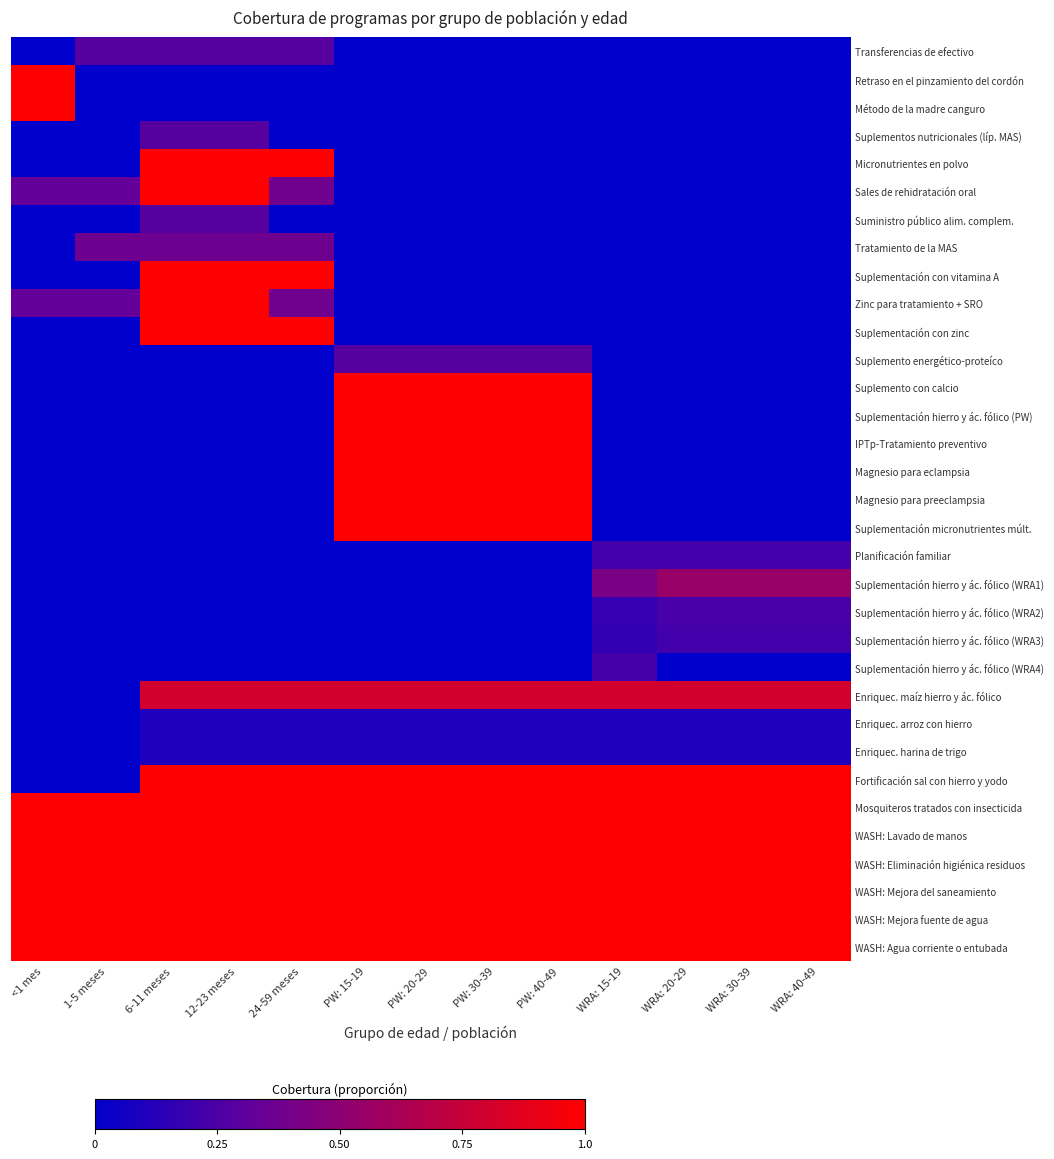

At how many categories does at least one series exceed 1?

2